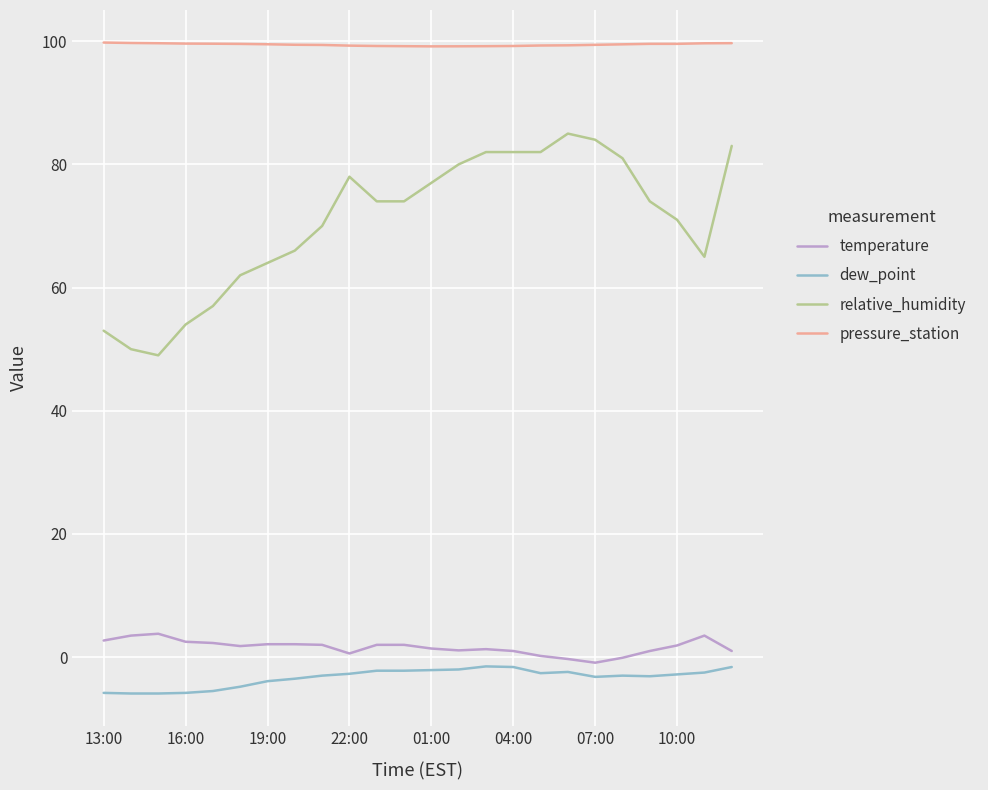

What is the greatest value displayed?

99.8